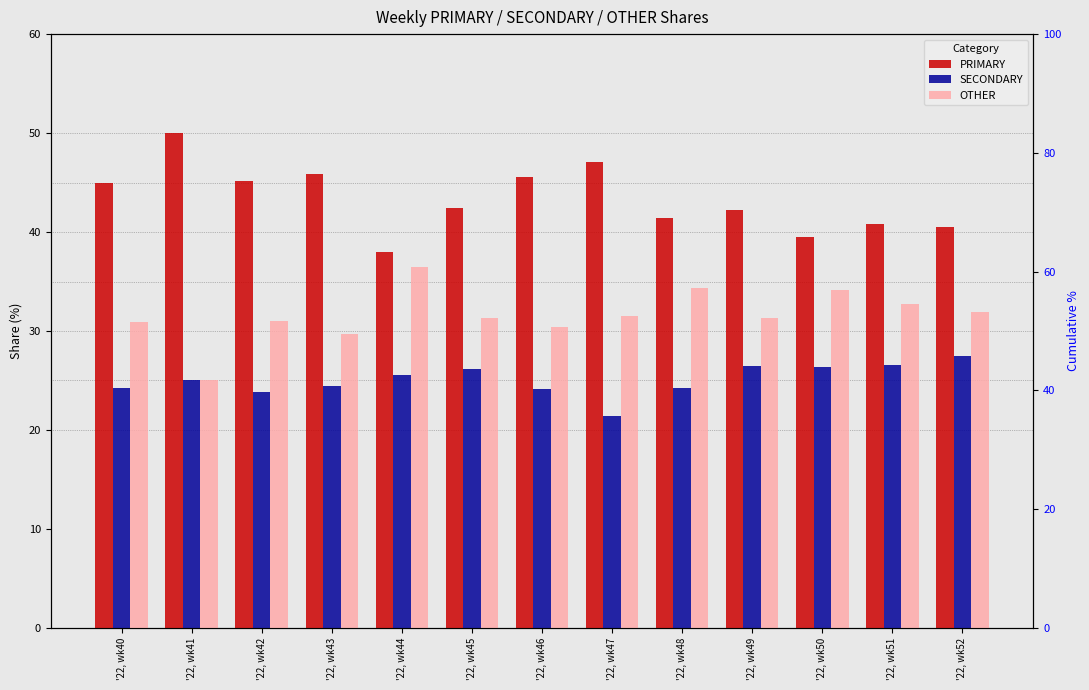

Reading right to left, what are all the values shown in this chart?

PRIMARY: 40.5	40.8	39.5	42.2	41.4	47.1	45.5	42.5	38.0	45.8	45.2	50.0	44.9
SECONDARY: 27.5	26.5	26.4	26.4	24.2	21.4	24.1	26.2	25.6	24.5	23.9	25.0	24.2
OTHER: 31.9	32.7	34.1	31.3	34.3	31.5	30.4	31.4	36.4	29.7	31.0	25.0	30.9